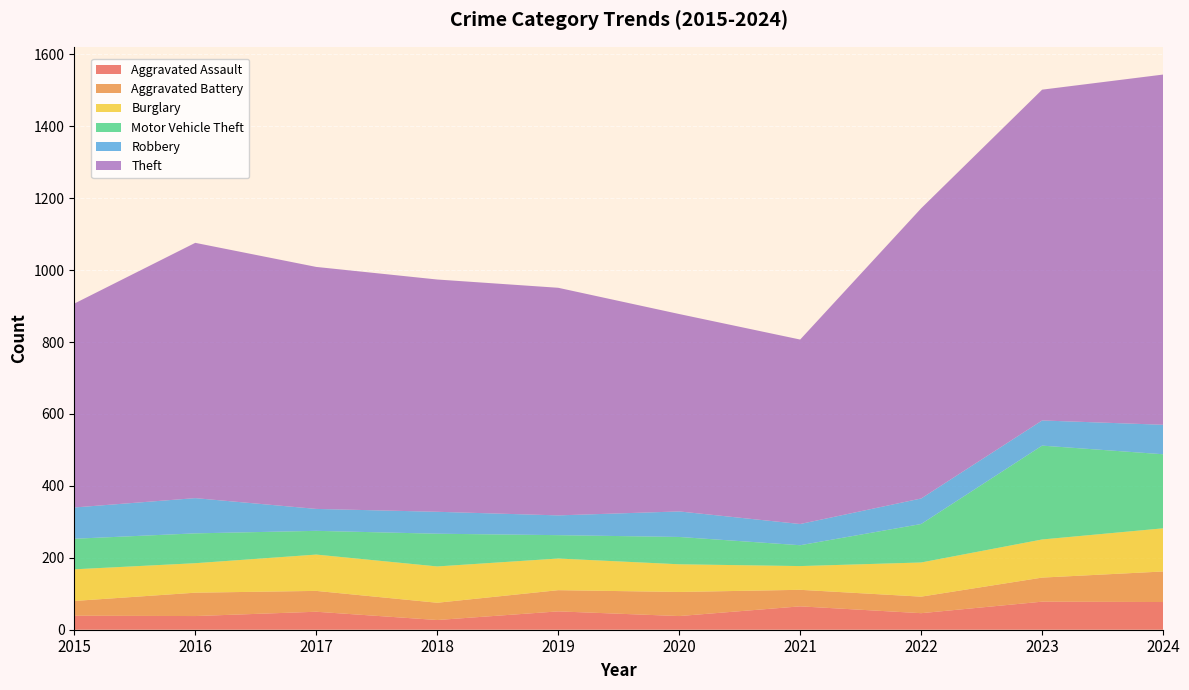

Reading left to right, list all the values displayed in this chart.

Aggravated Assault: 2015=39	2016=38	2017=50	2018=27	2019=51	2020=38	2021=65	2022=46	2023=78	2024=77
Aggravated Battery: 2015=41	2016=65	2017=58	2018=48	2019=59	2020=67	2021=46	2022=46	2023=67	2024=85
Burglary: 2015=88	2016=82	2017=101	2018=101	2019=88	2020=77	2021=66	2022=95	2023=106	2024=120
Motor Vehicle Theft: 2015=85	2016=83	2017=66	2018=91	2019=65	2020=76	2021=58	2022=107	2023=261	2024=206
Robbery: 2015=87	2016=98	2017=61	2018=61	2019=55	2020=71	2021=59	2022=71	2023=70	2024=82
Theft: 2015=567	2016=710	2017=673	2018=646	2019=633	2020=549	2021=513	2022=807	2023=920	2024=974